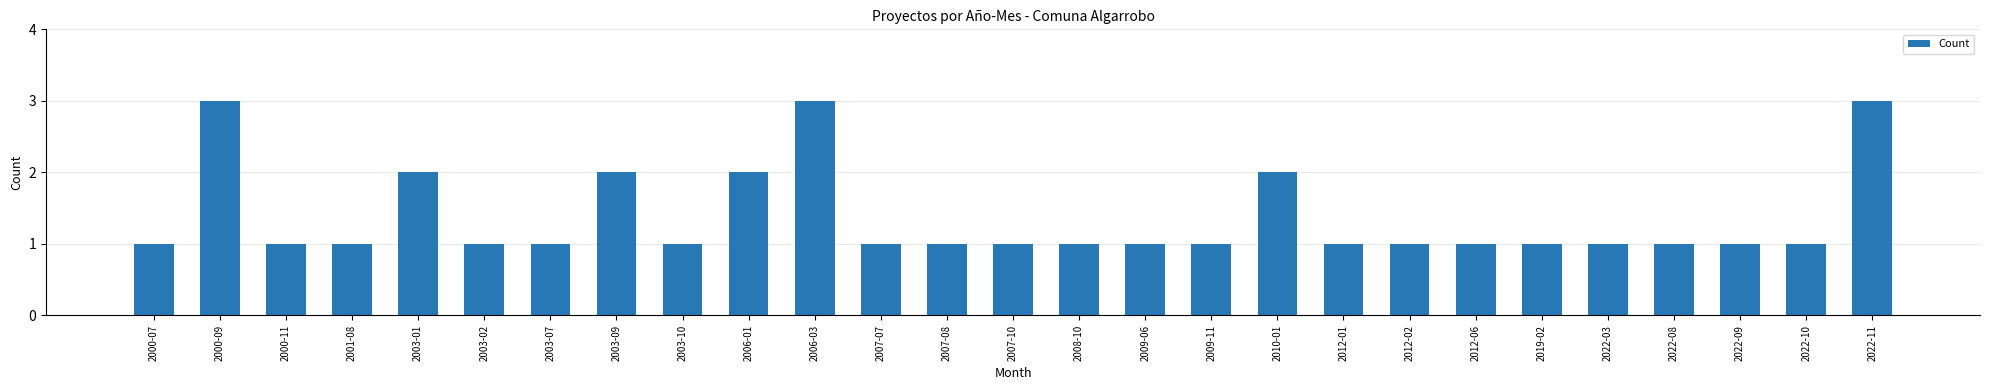

What is the ratio of the value at 2001-08 to the value at 2003-10?

1.0